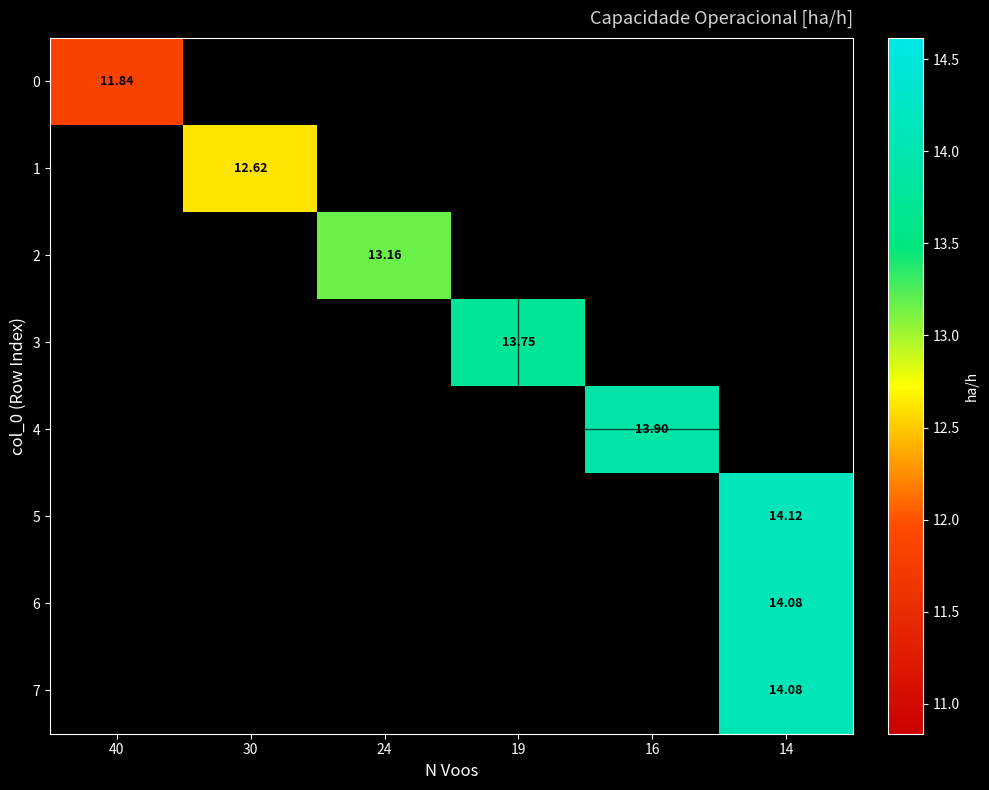

What is the maximum value shown in the chart?

14.1